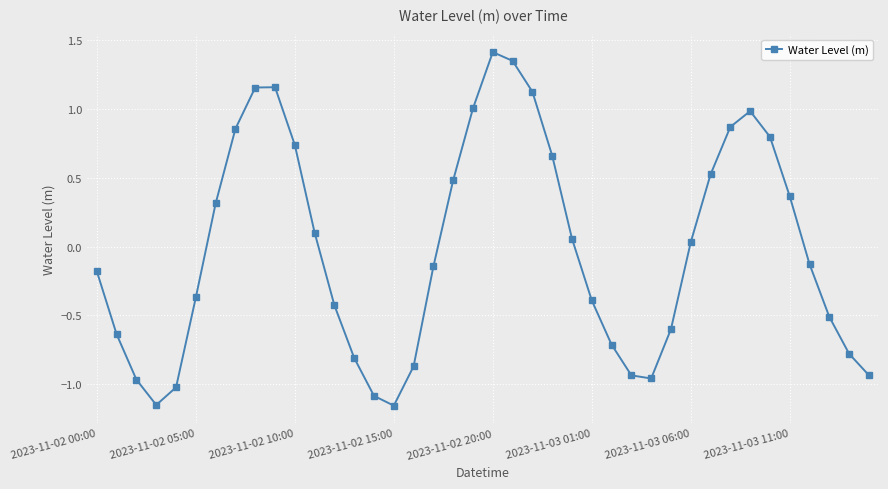

How many negative values are there?

21